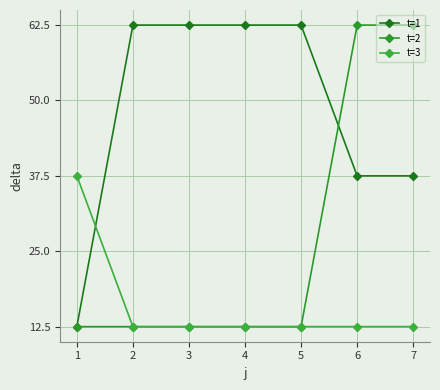

How many distinct data groups are displayed?

3